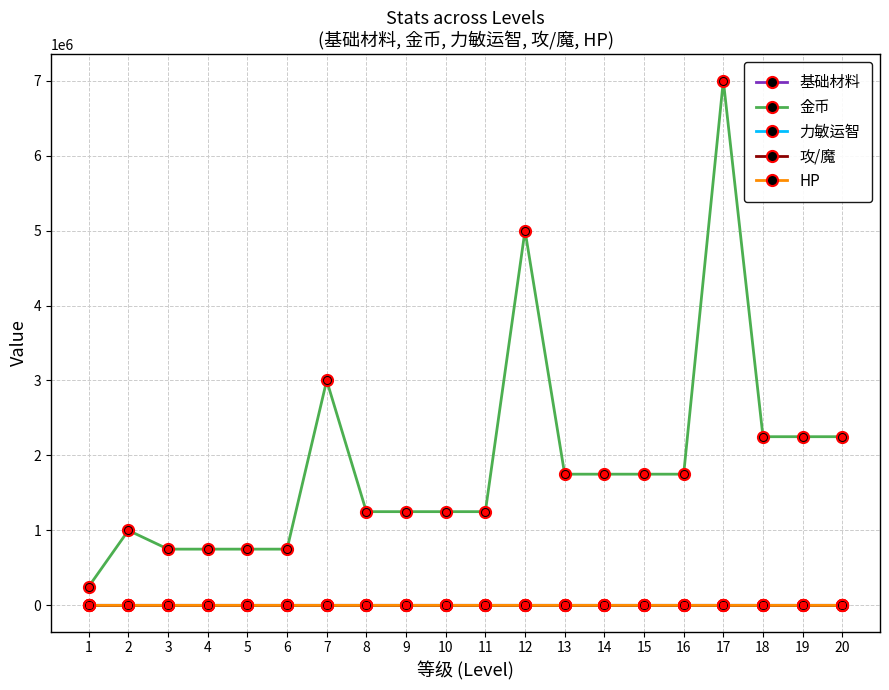

What is the total value across all series at 8?

1250027.5